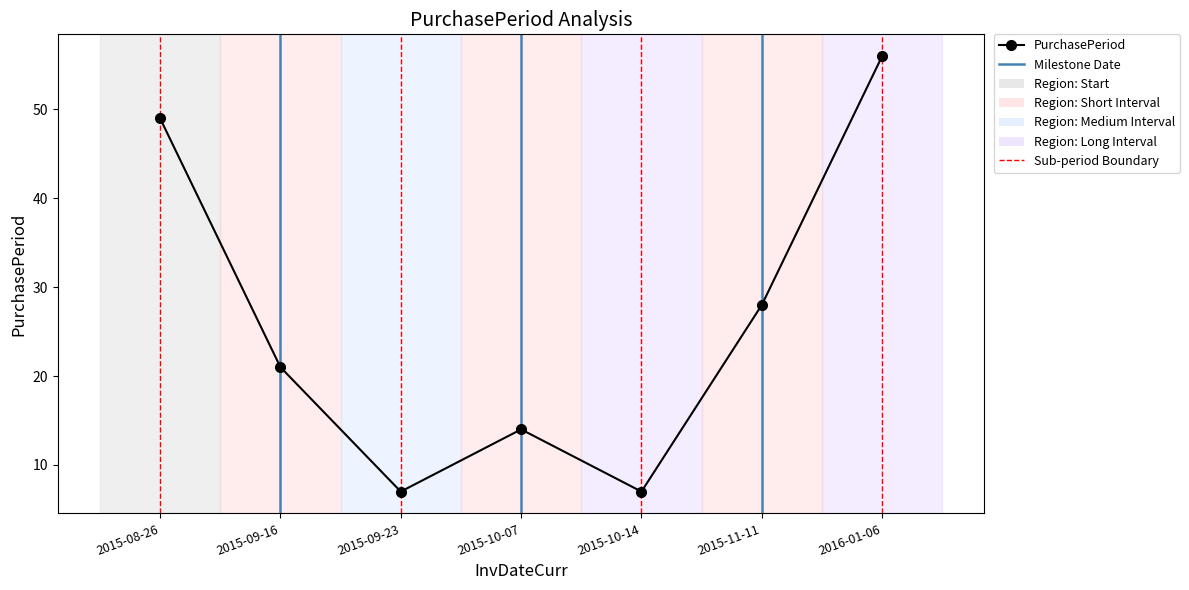

Approximately how many times larger is the value at 2015-08-26 compared to 2015-09-16?

2.3